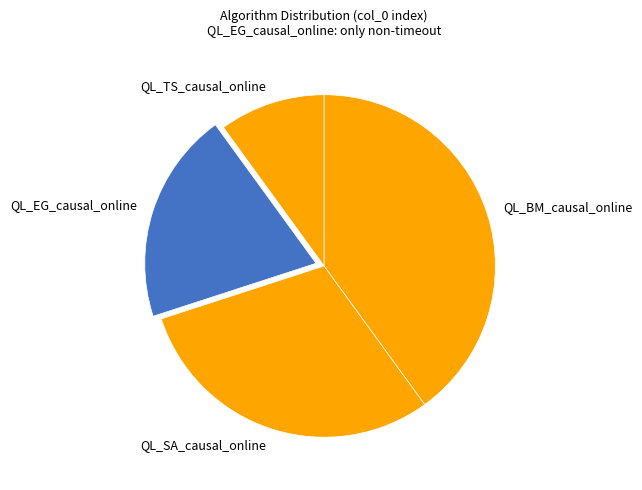

Which has a higher value, QL_TS_causal_online or QL_SA_causal_online?

QL_SA_causal_online